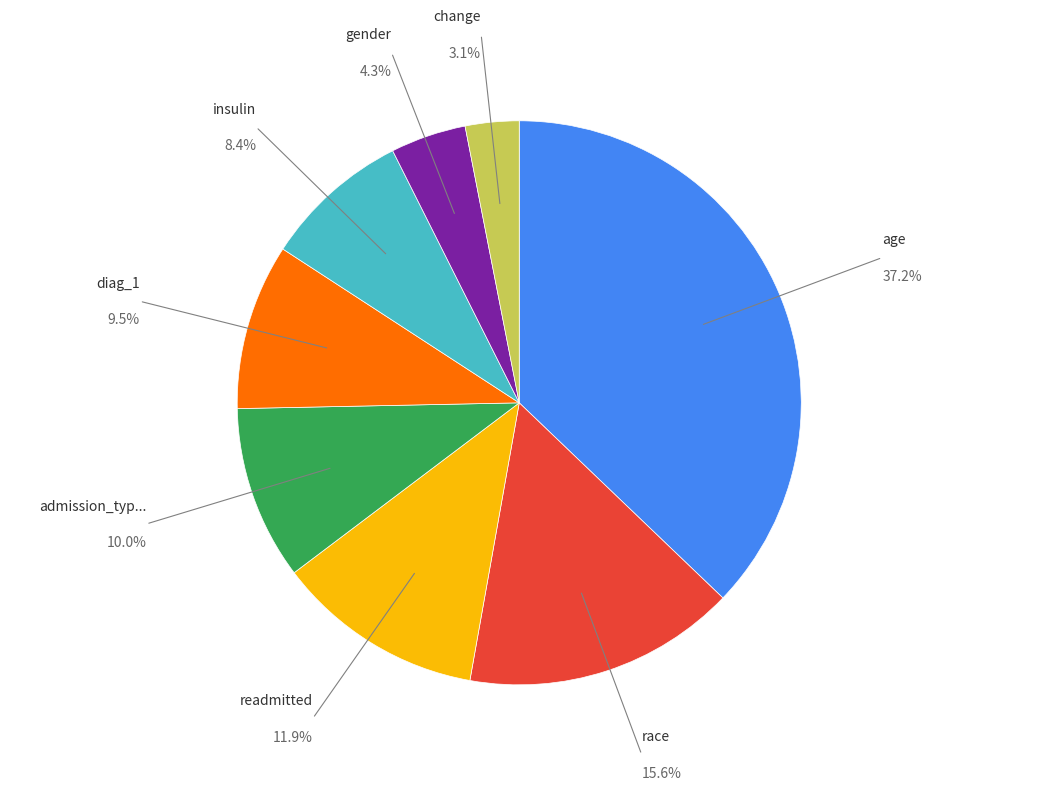

Is there any slice that represents more than half of the pie?

No